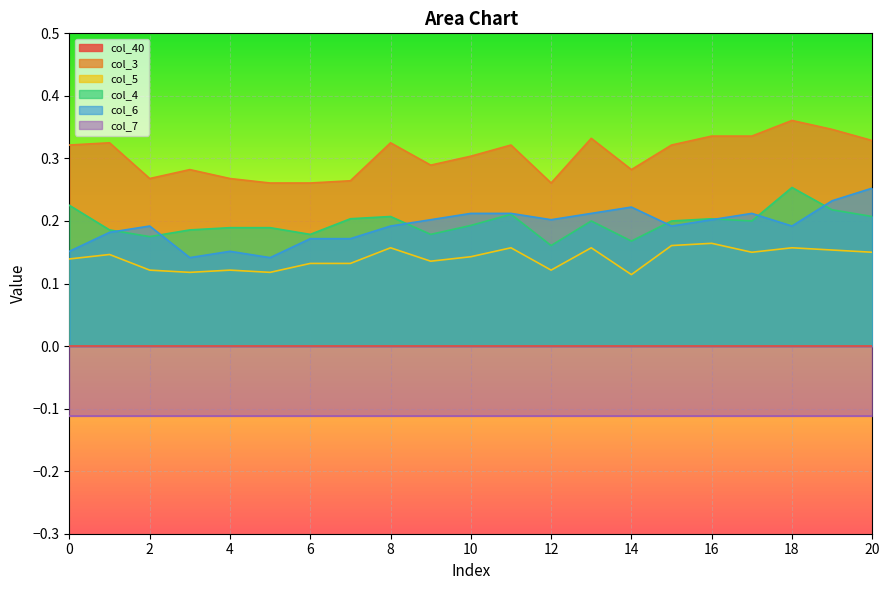

What is the difference between the highest and lowest values at 17?

0.2